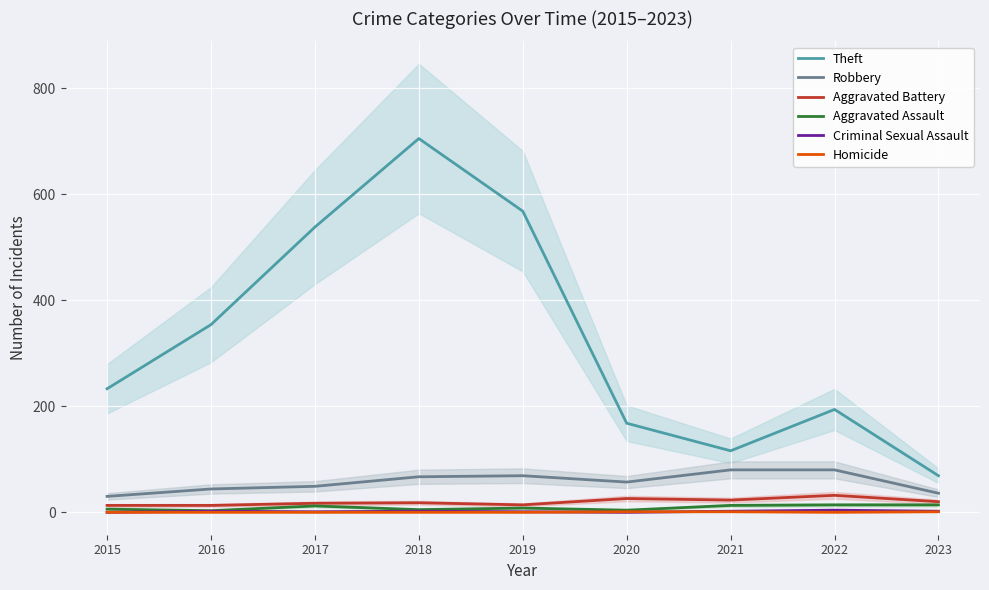

Between 2022 and 2021, which is larger?

2022